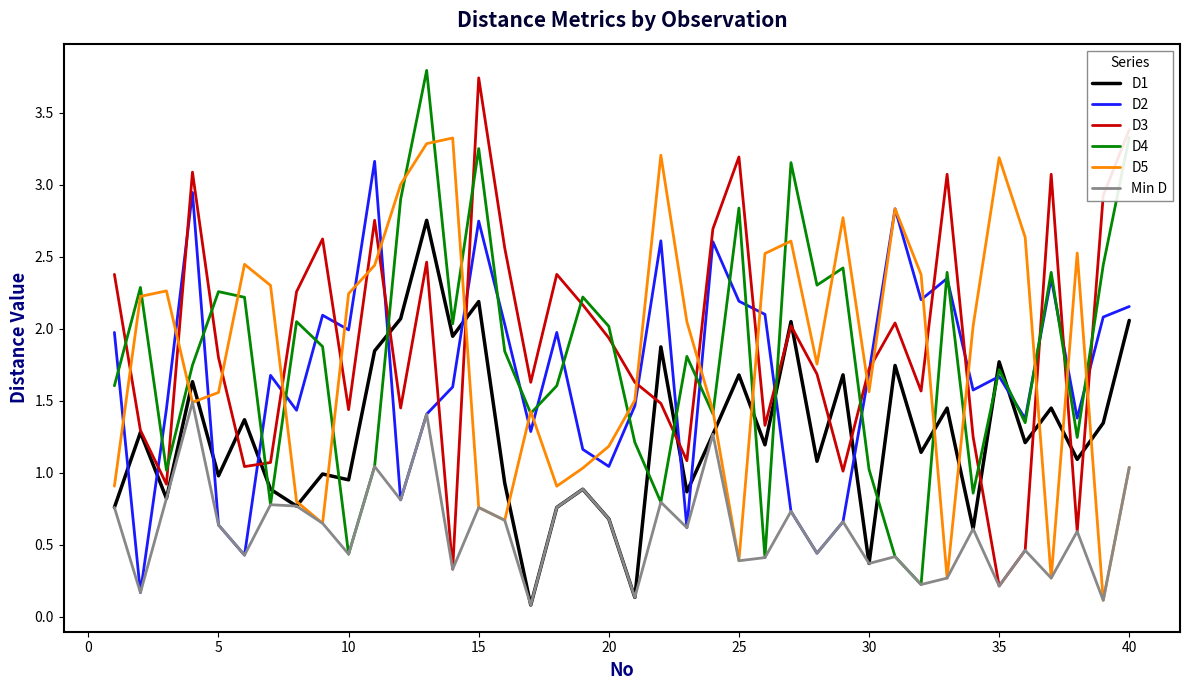

What is the greatest value displayed?

3.8